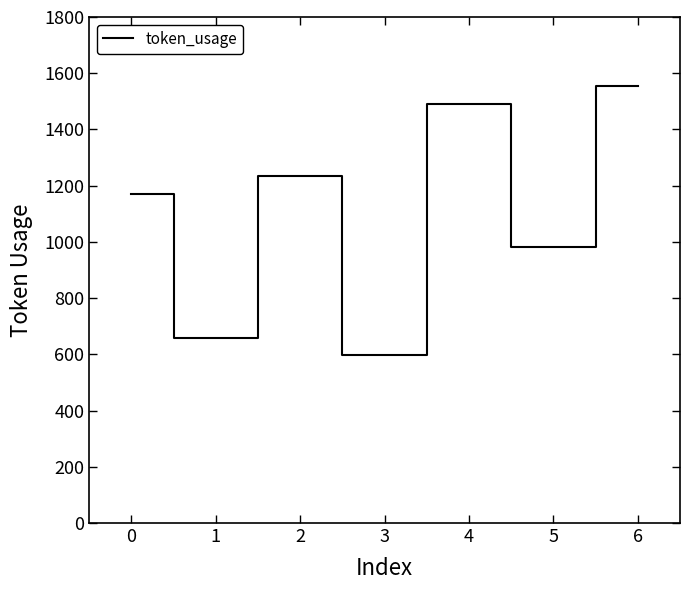

The value at 3 is 319. True or false?

False